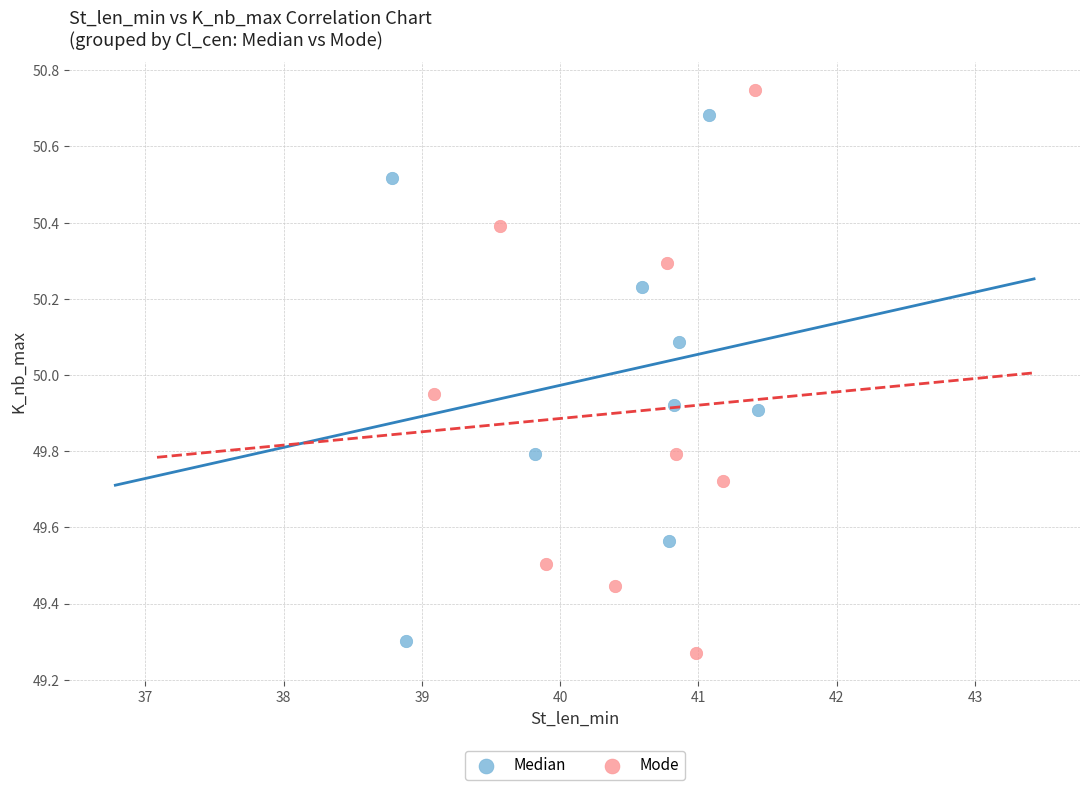

Which series reaches the maximum Y coordinate?

Mode